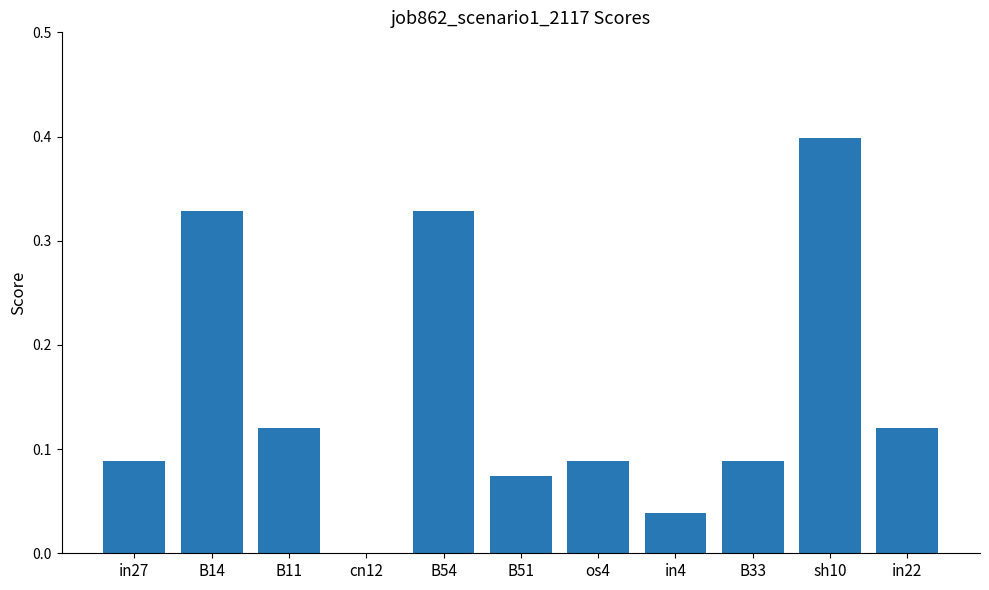

Is it true that the value at os4 is 0.0?

False